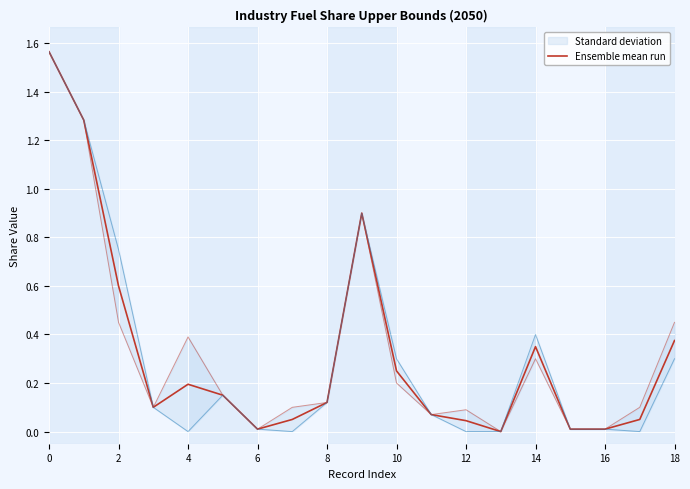

The value at 0 is 1.0. True or false?

False